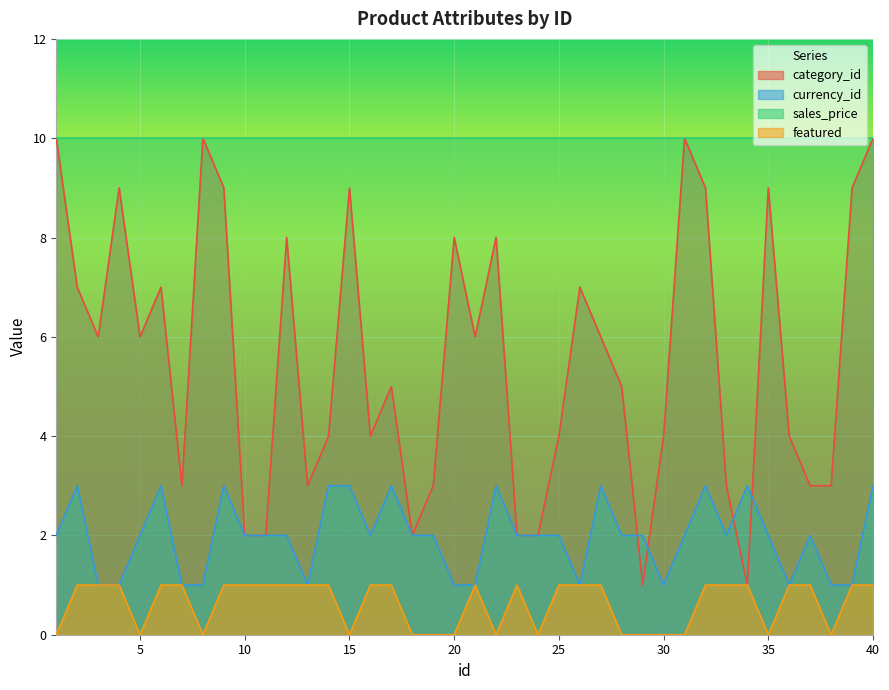

The currency_id series shows 1 at 13. True or false?

False